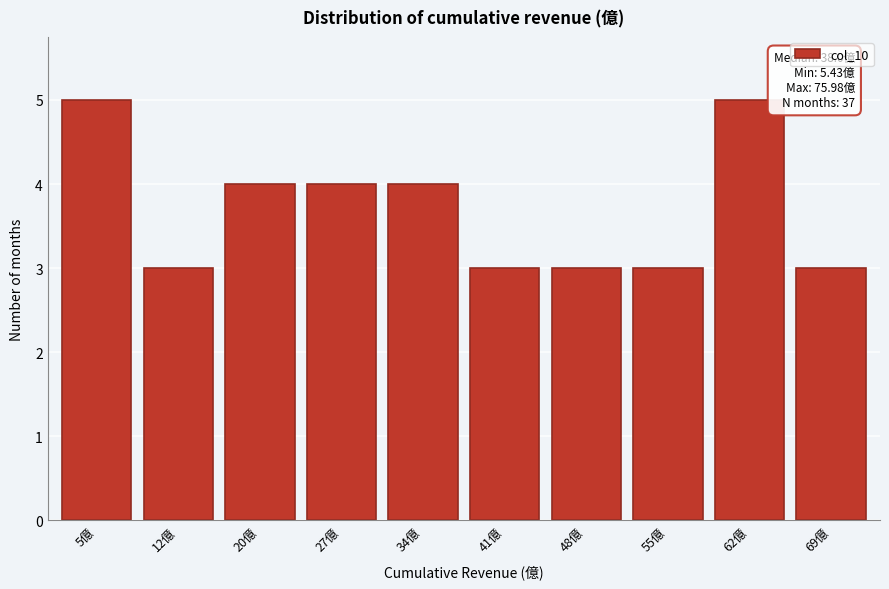

Reading left to right, what are all the values shown in this chart?

5	3	4	4	4	3	3	3	5	3